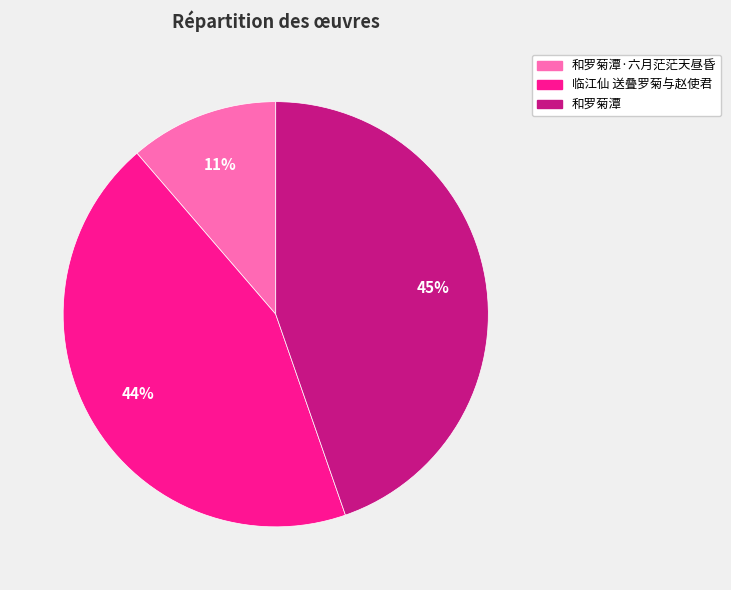

Is 临江仙 送叠罗菊与赵使君 the majority of the pie?

No